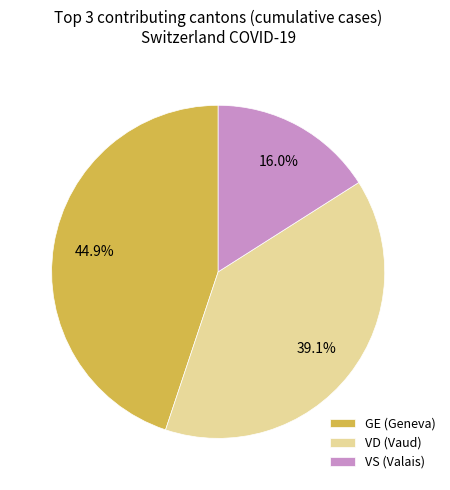

To the nearest percent, what is the difference between the largest and smallest slice percentages?

29%